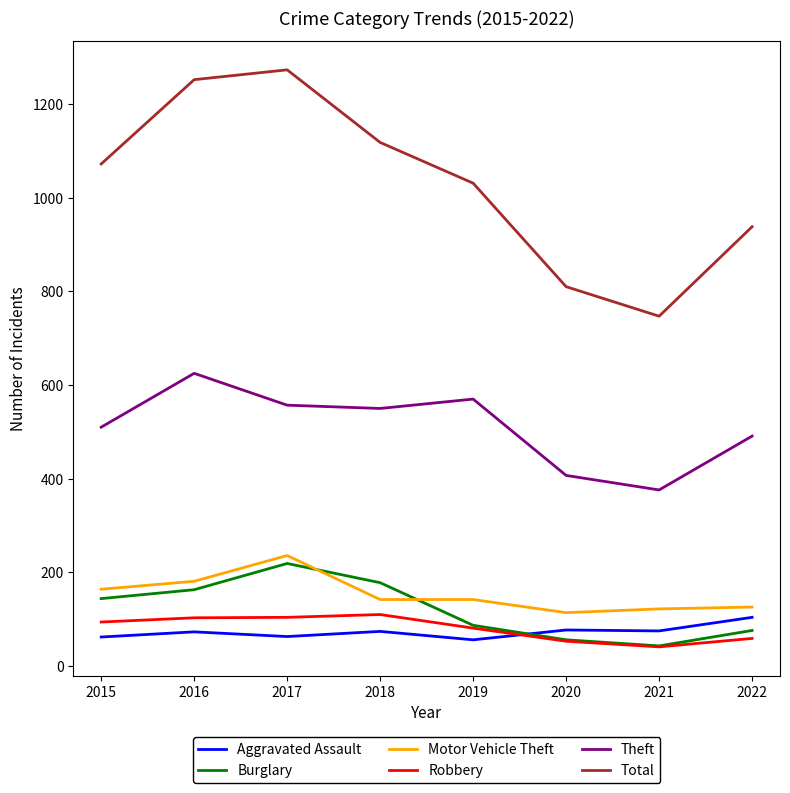

What is the sum of the Theft values at 2021 and 2019?

946